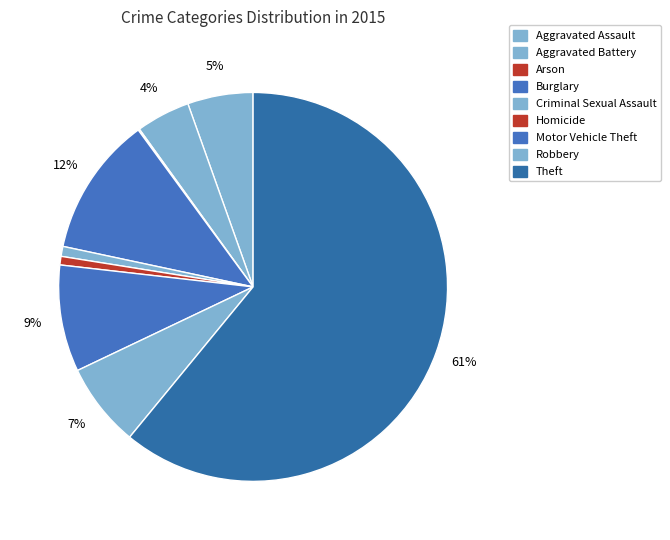

Do Homicide and Criminal Sexual Assault together represent more than half of the pie?

No